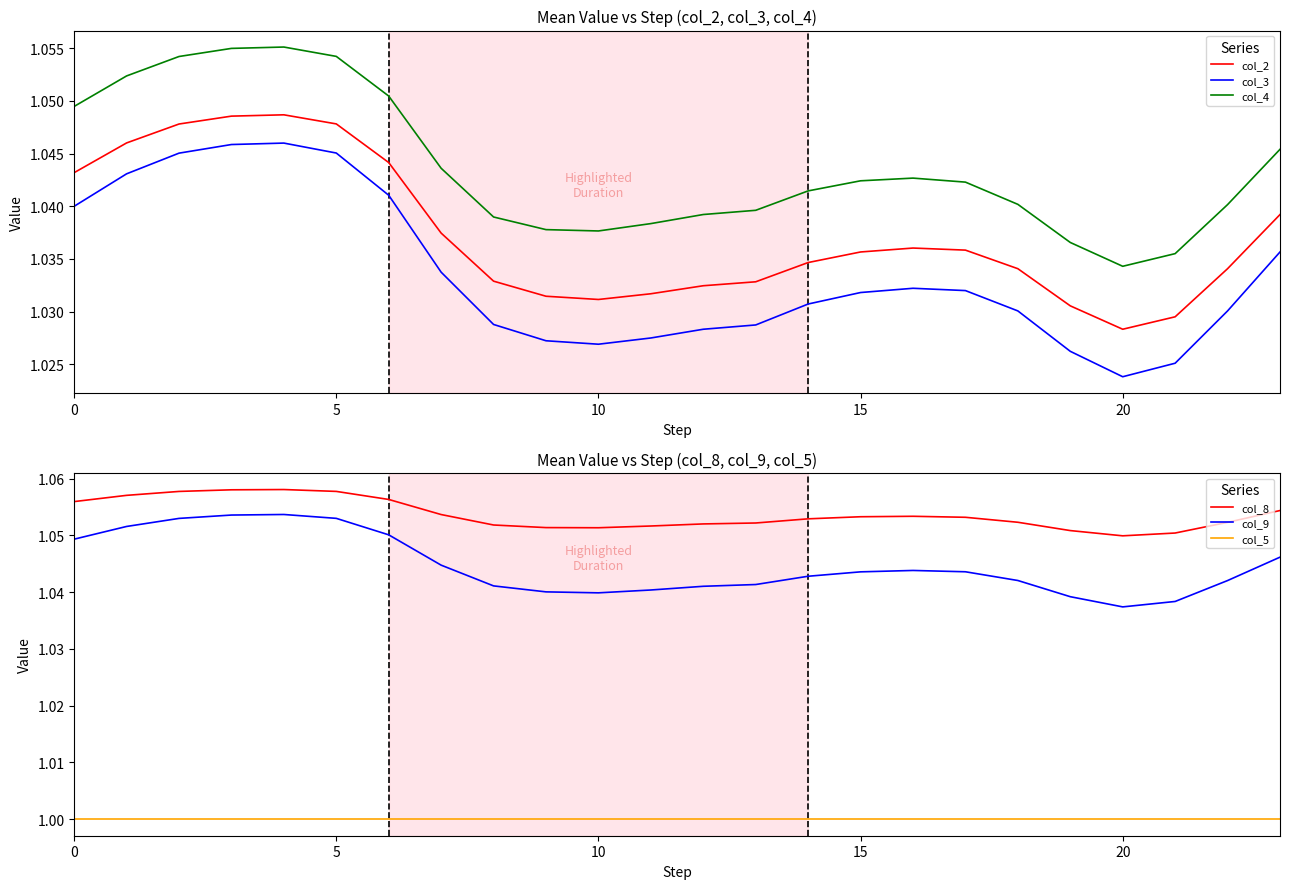

What is the difference between the highest and lowest values at 23?

0.1